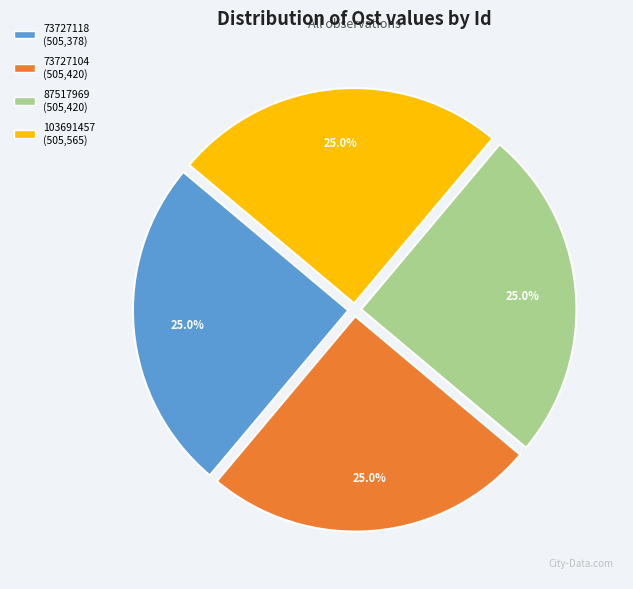

Does any single category account for the majority?

No